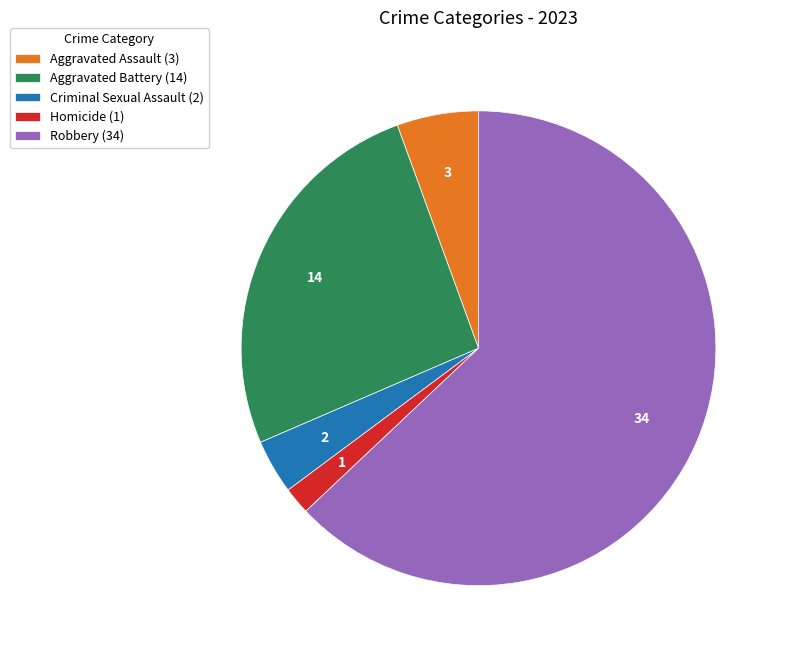

Rank the categories by value from lowest to highest.

Homicide, Criminal Sexual Assault, Aggravated Assault, Aggravated Battery, Robbery